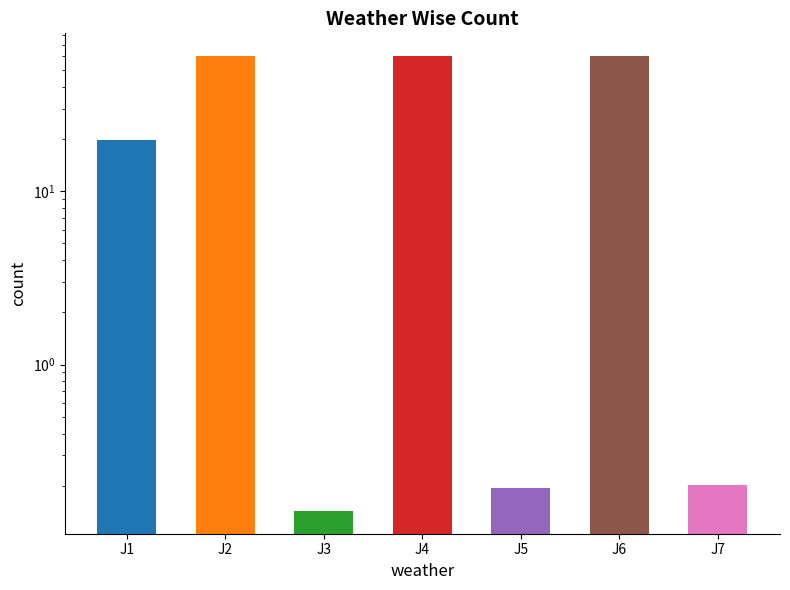

What is the value of the 5th bar from the left?

0.2